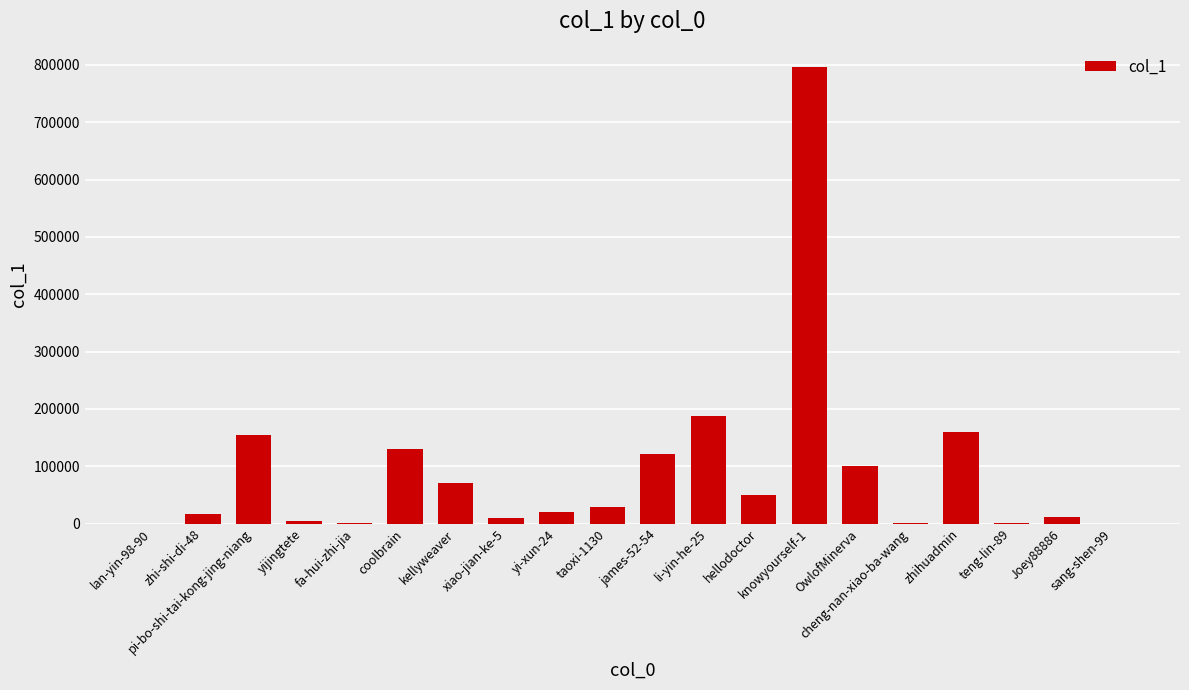

What is the sum of the values at Joey88886 and xiao-jian-ke-5?

21216